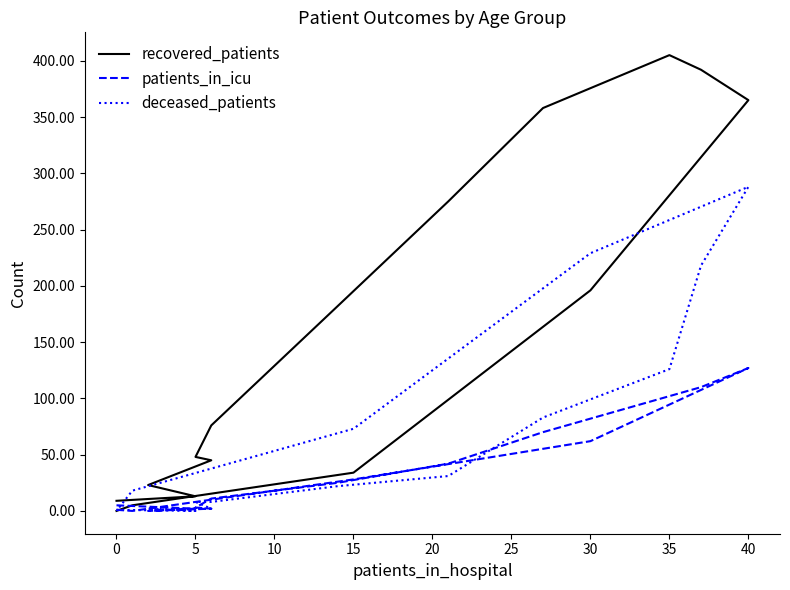

What is the difference between the maximum and second lowest values in the deceased_patients series?

288